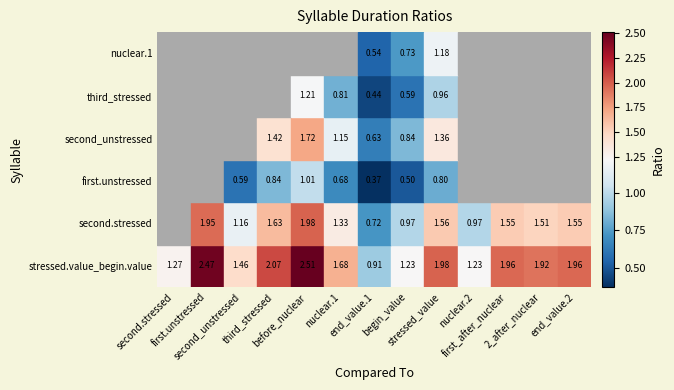

True or false: second.stressed has a value of 1.7 at begin_value.

False